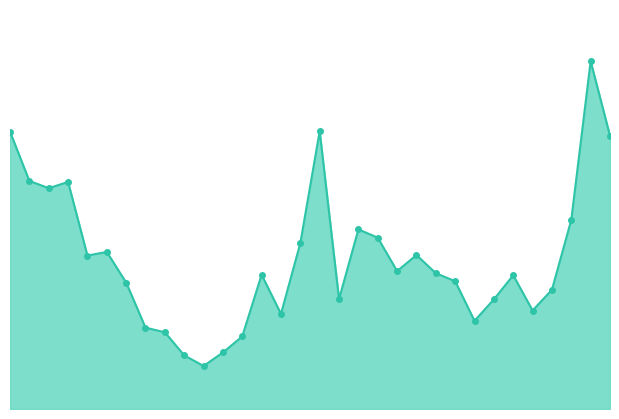

How many points are lower than both their immediate neighbors (excluding endpoints)?

8